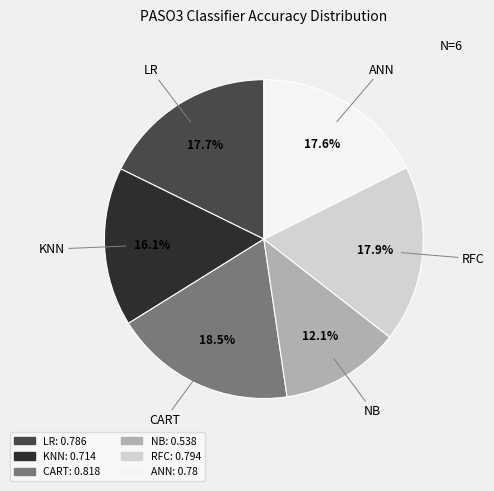

How much of the chart is everything except RFC?

82.1%